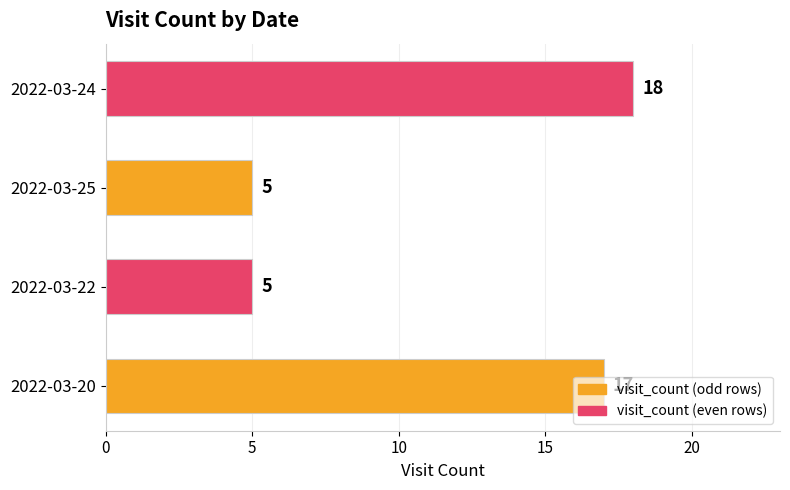

What is the difference between the maximum and second lowest values?

13